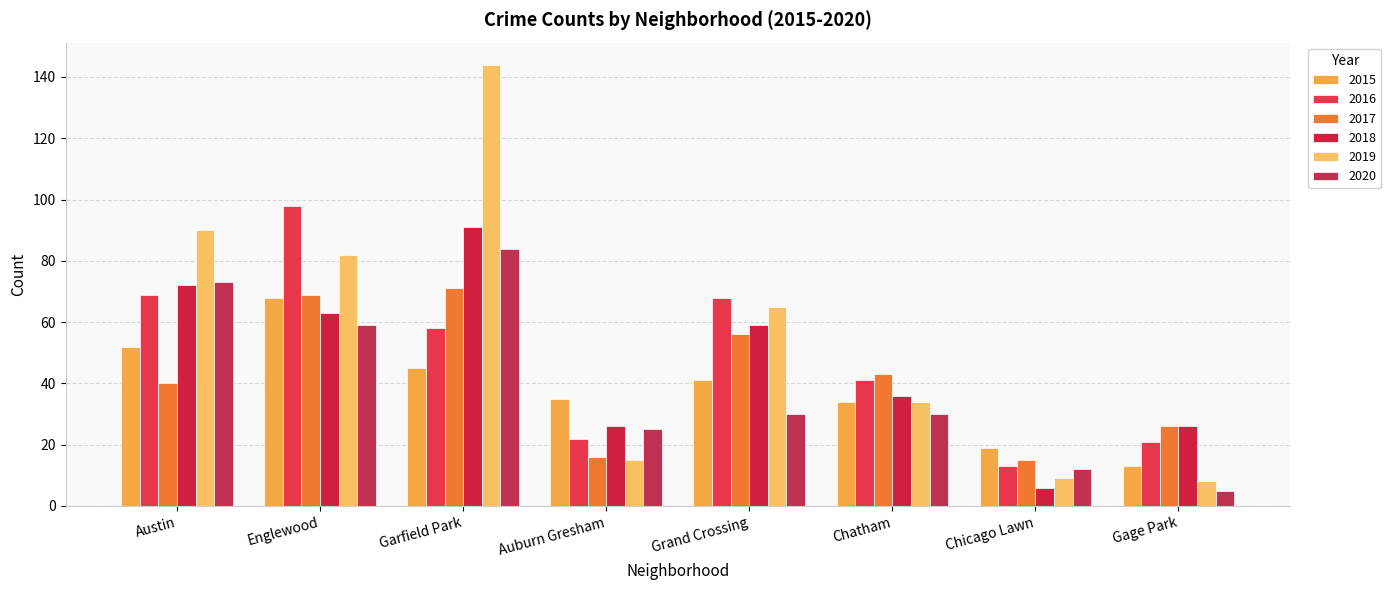

Count the 2018 values in the range 26 to 72.

6